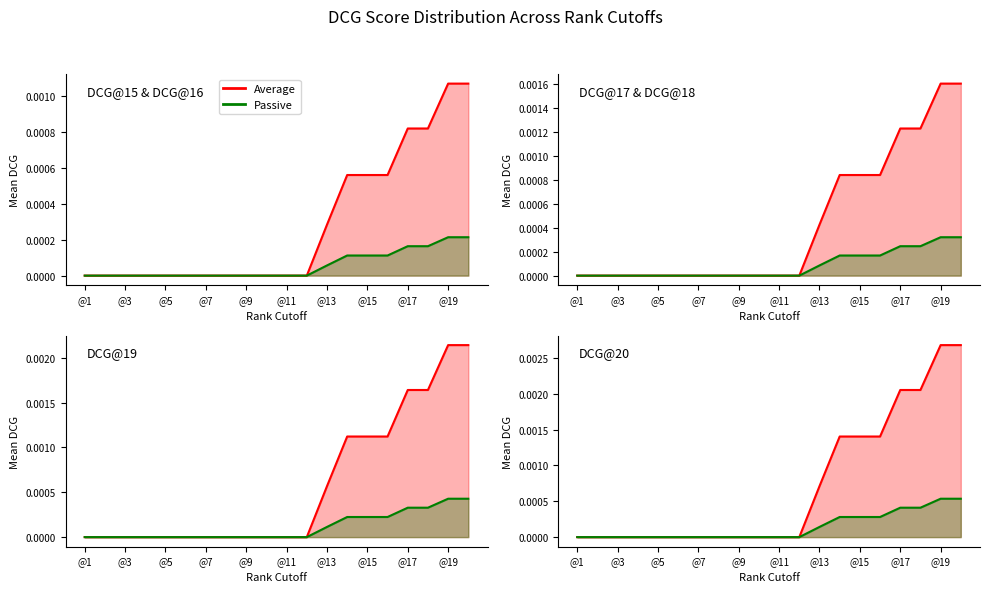

True or false: Passive and Average intersect in this chart.

False